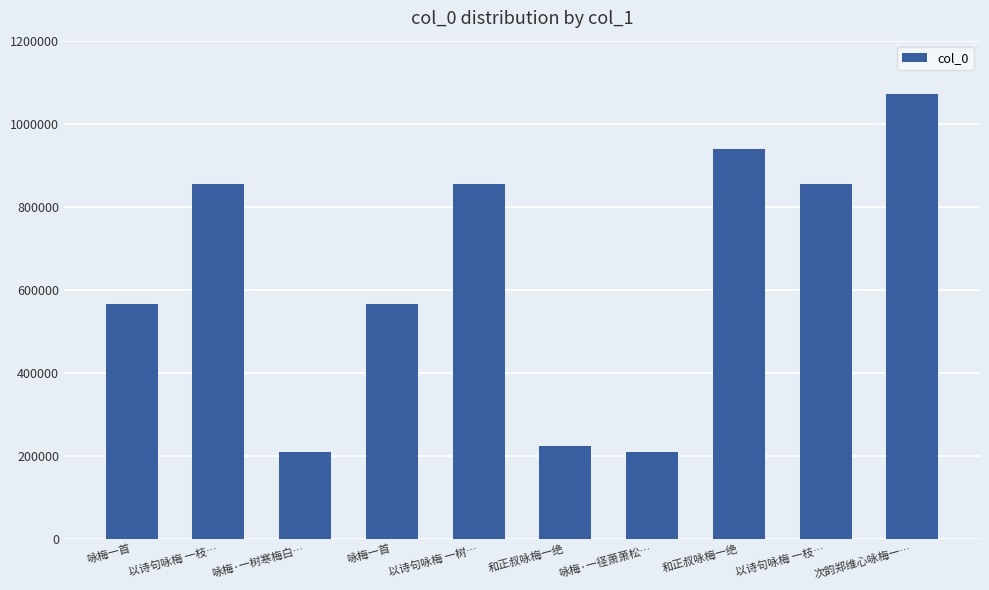

Reading left to right, what are all the values shown in this chart?

咏梅一首=566332	以诗句咏梅 一枝…=854520	咏梅·一树寒梅白…=208391	咏梅一首=566419	以诗句咏梅 一树…=854521	和正叔咏梅一绝=222574	咏梅·一径萧萧松…=208276	和正叔咏梅一绝=938959	以诗句咏梅 一枝…=854679	次韵郑维心咏梅一…=1072251